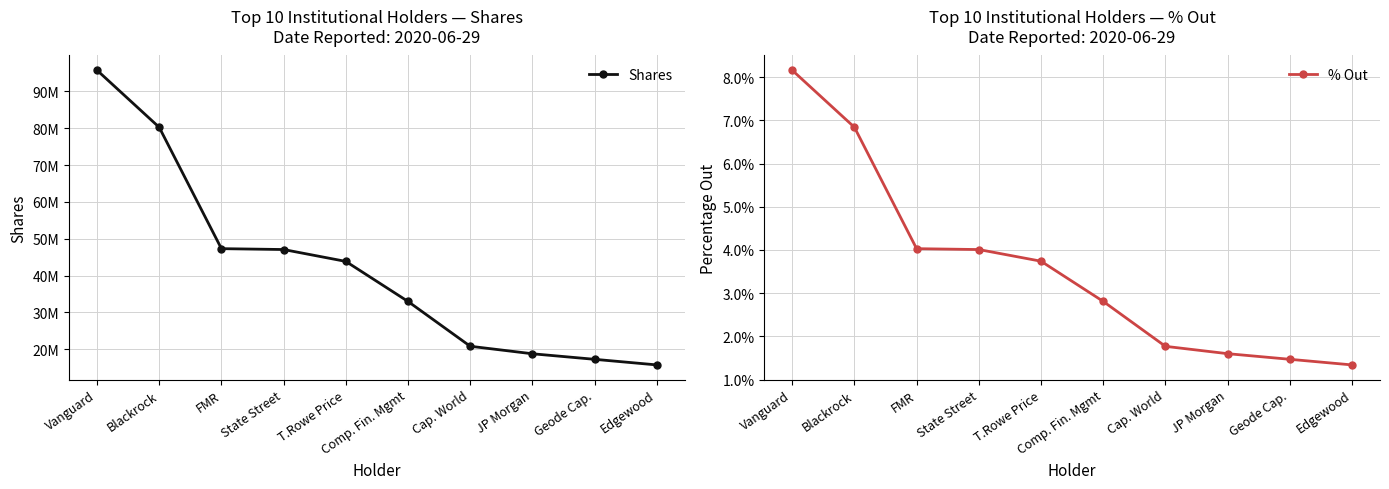

At Vanguard, list the series in order from largest to smallest.

Shares, % Out